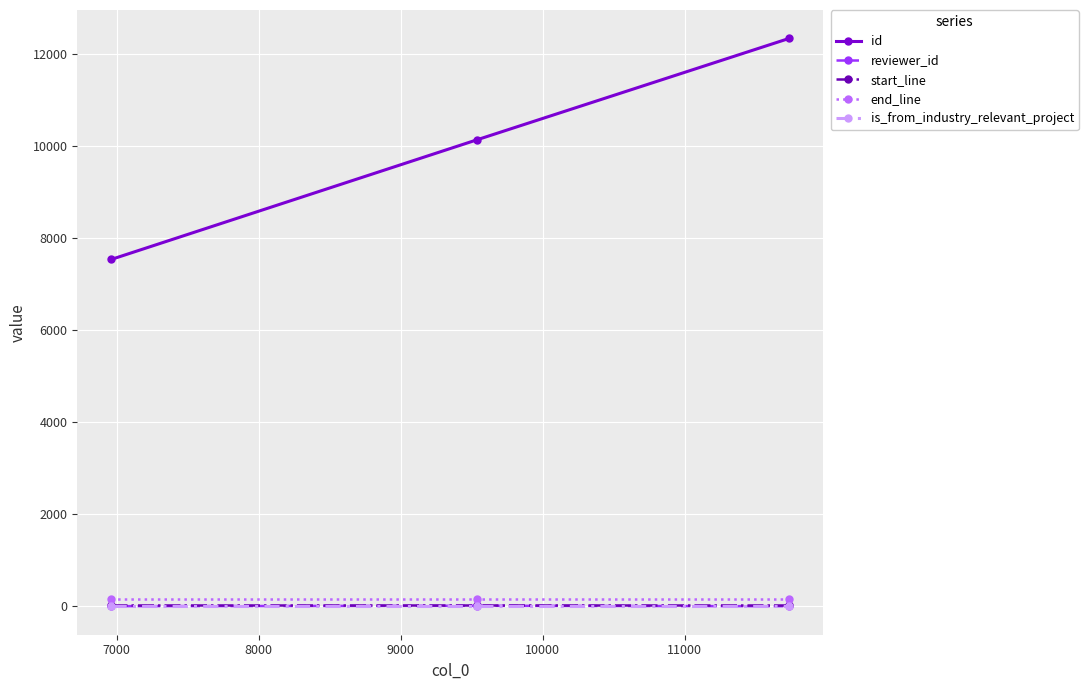

Which series has the largest total across all categories?

id